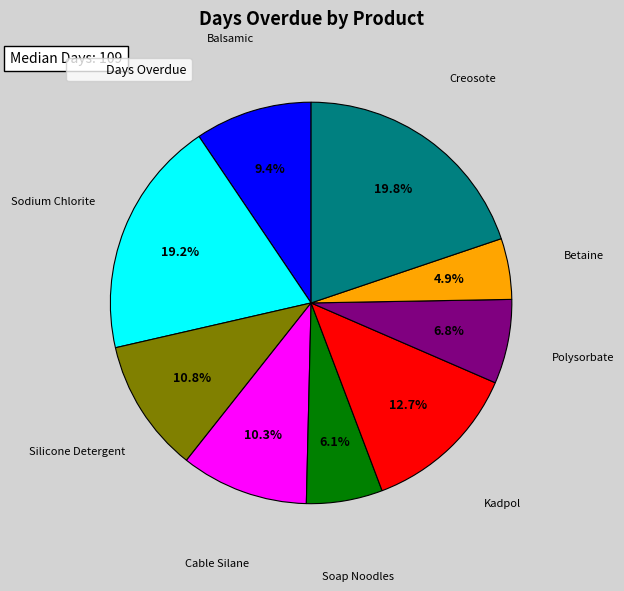

How many slices are in this pie chart?

9